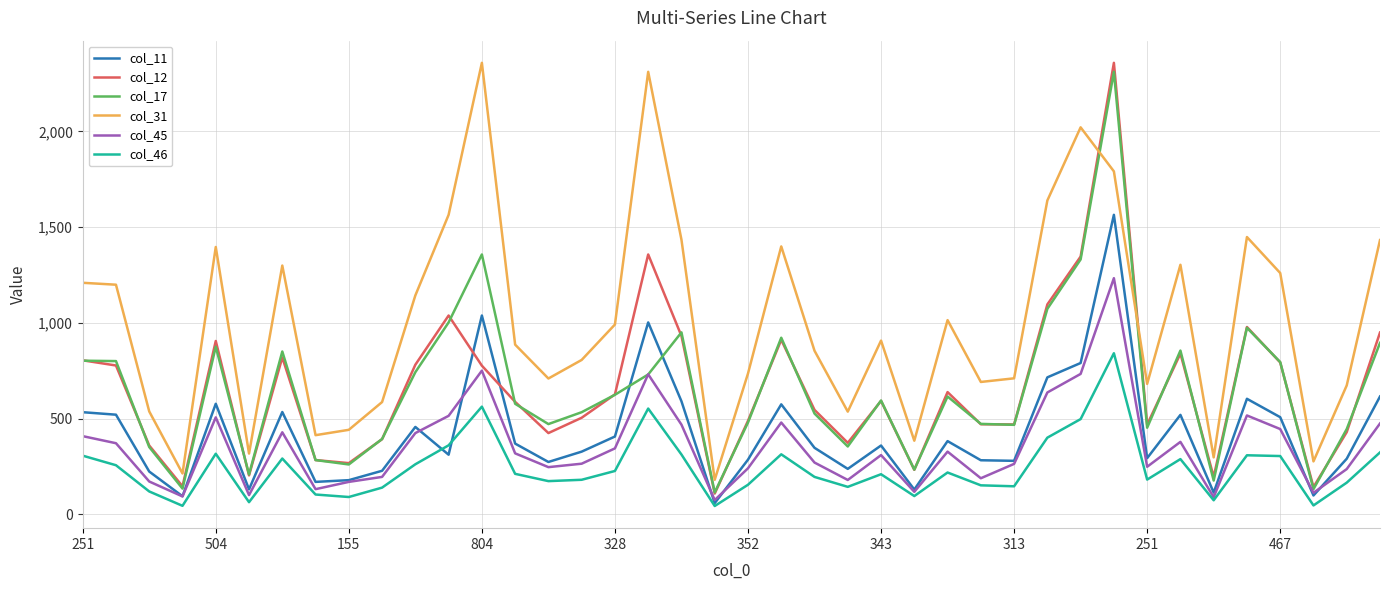

What is the maximum value shown in the chart?

2358